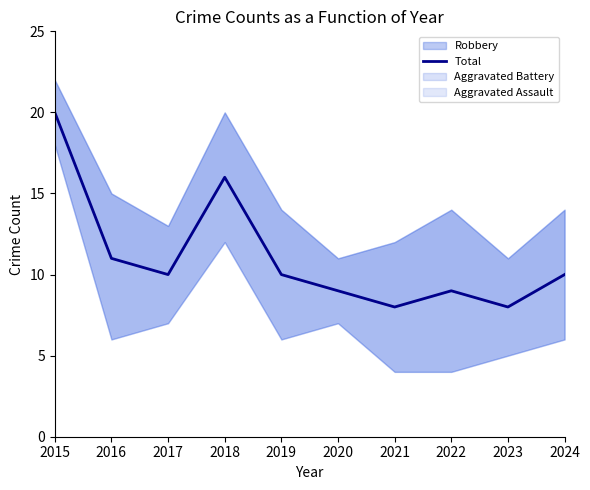

True or false: the data shows 15 at 2017.

False